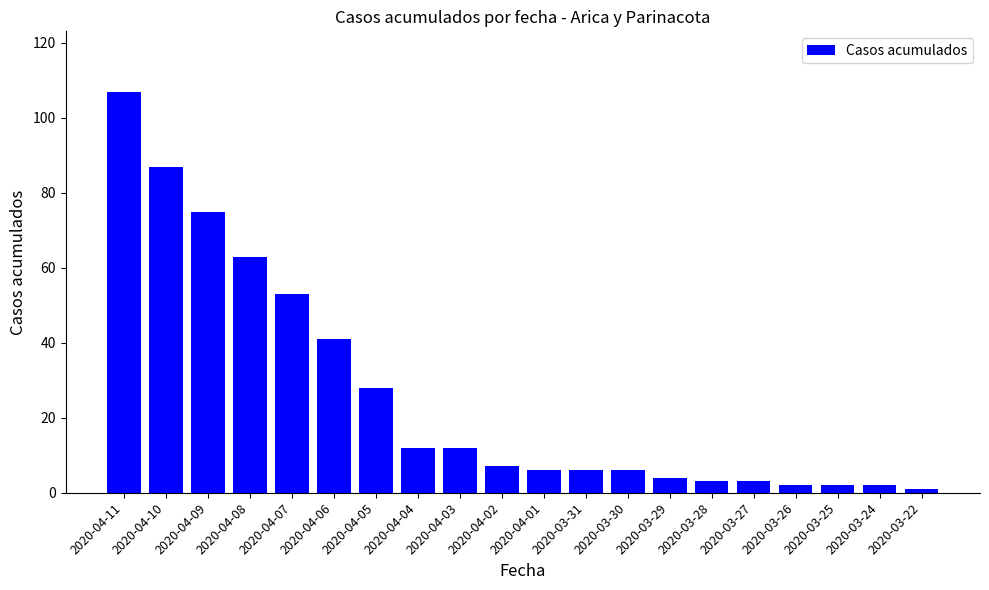

At which category does the chart reach its peak across all series?

2020-04-11